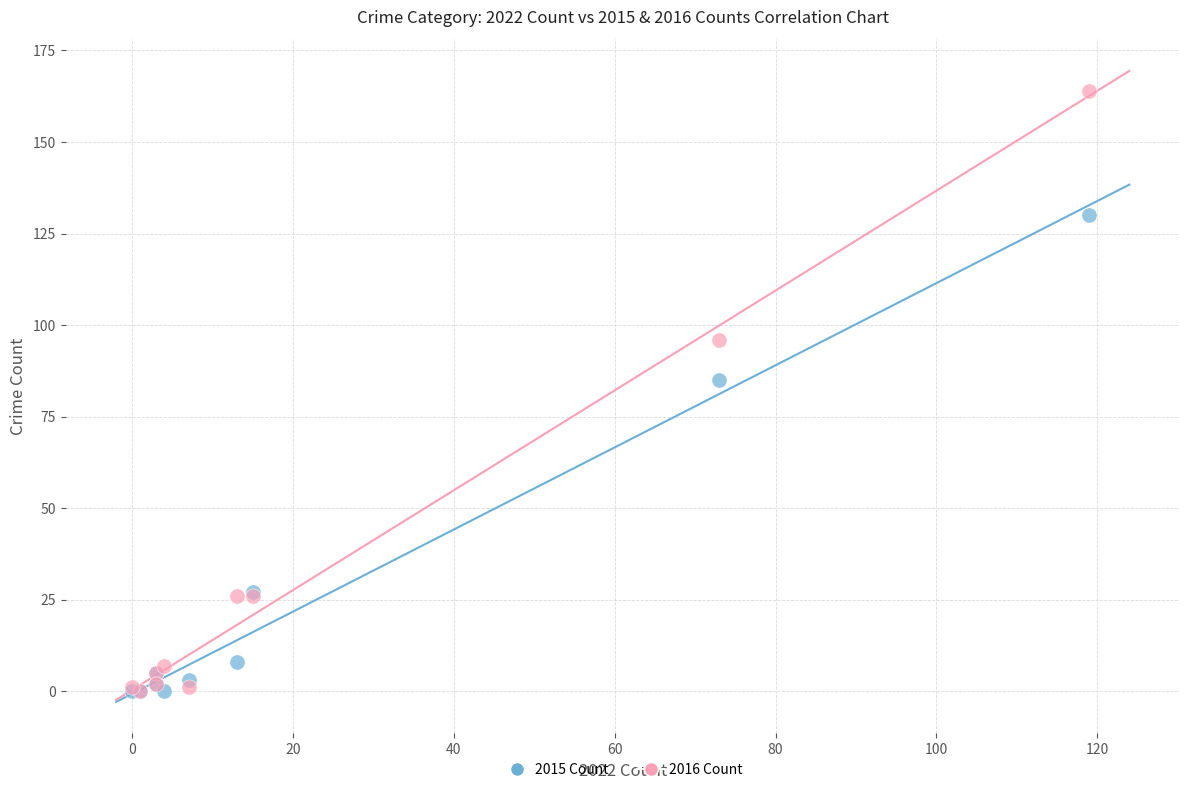

In the 2015 Count series, what Y value is closest to 65?

85